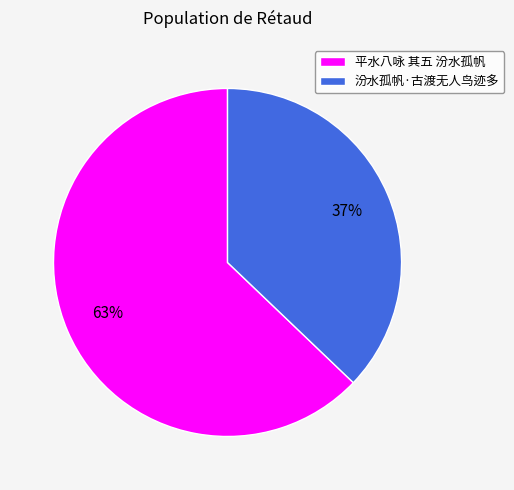

To the nearest percent, what is the average slice percentage?

50%